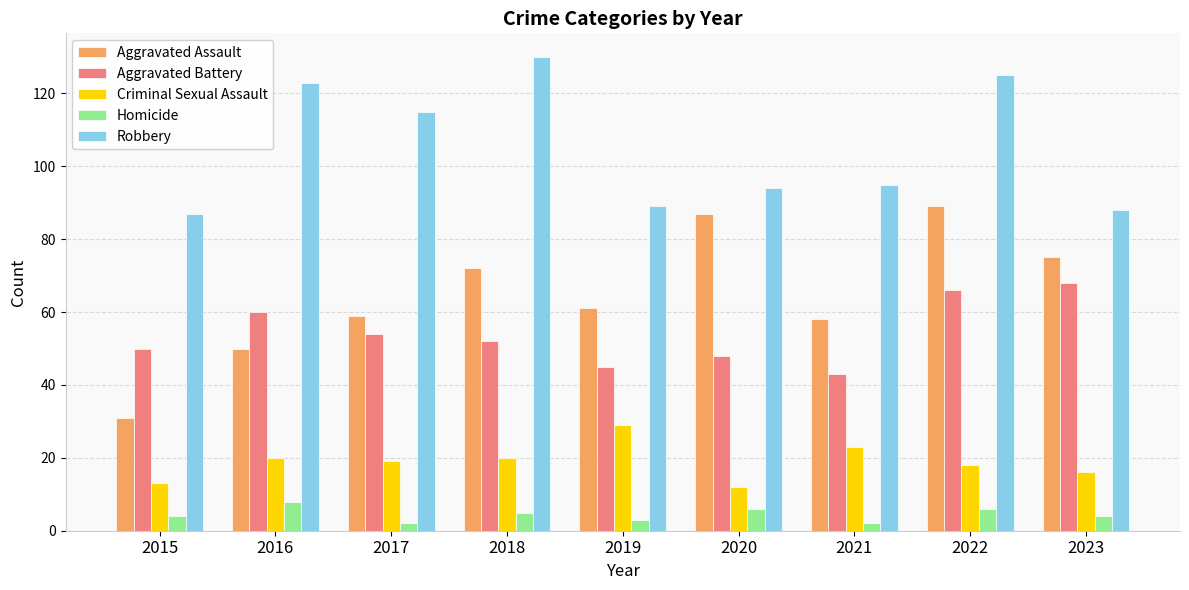

What is the approximate value of Criminal Sexual Assault at 2021?

23